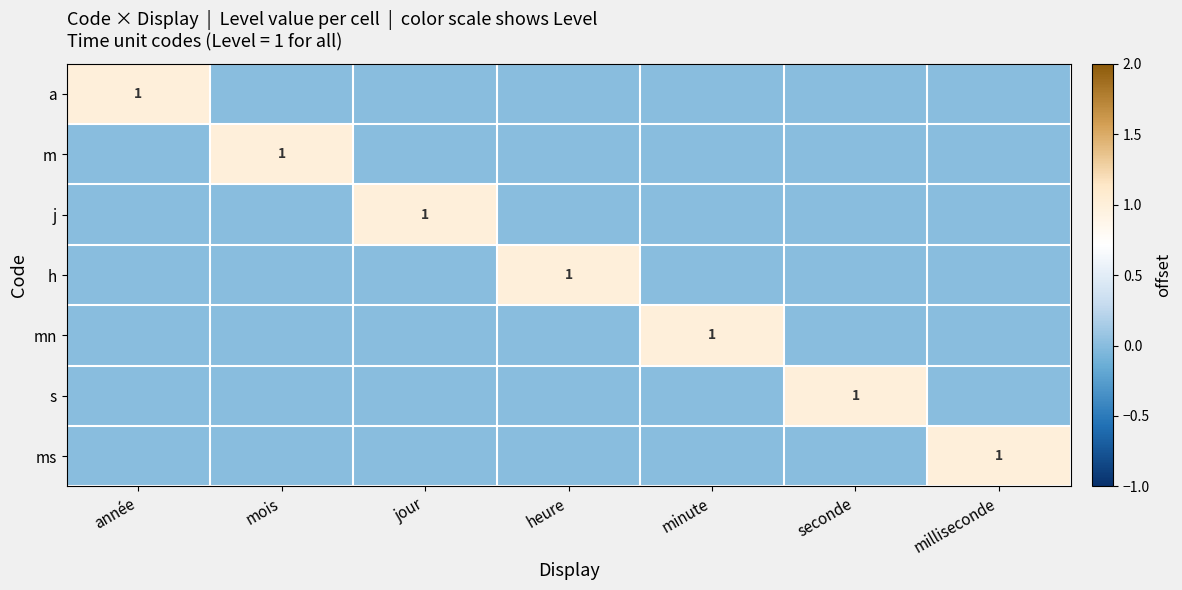

What is the difference between the maximum and second lowest values in the m series?

1